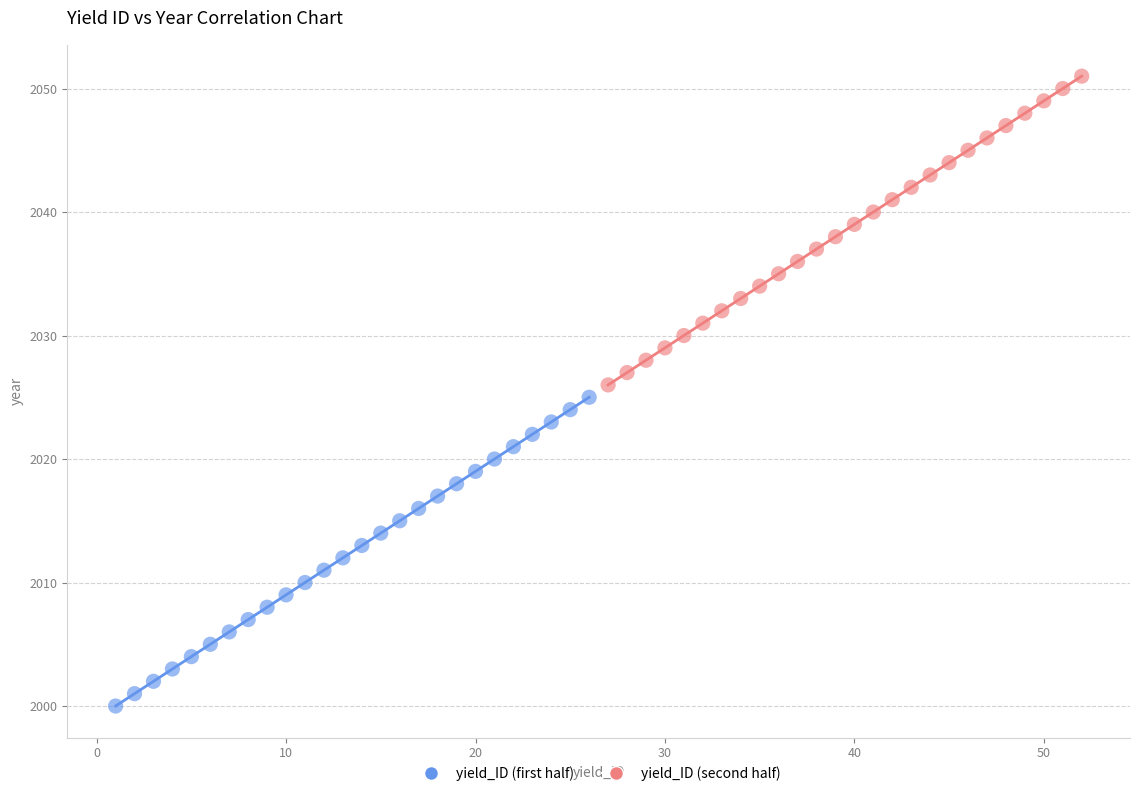

Which series reaches the minimum Y coordinate?

yield_ID (first half)